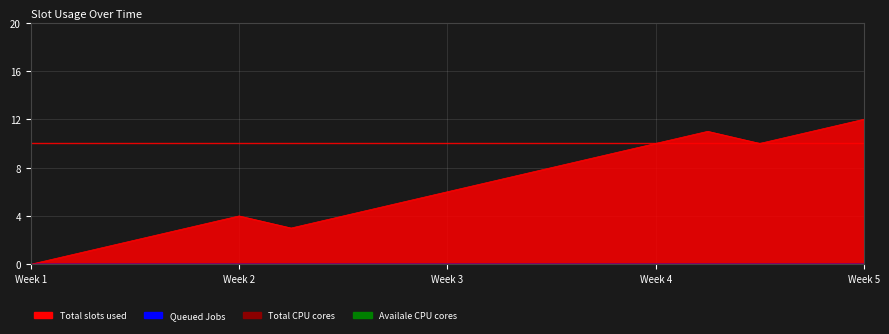

What is the average value?

6